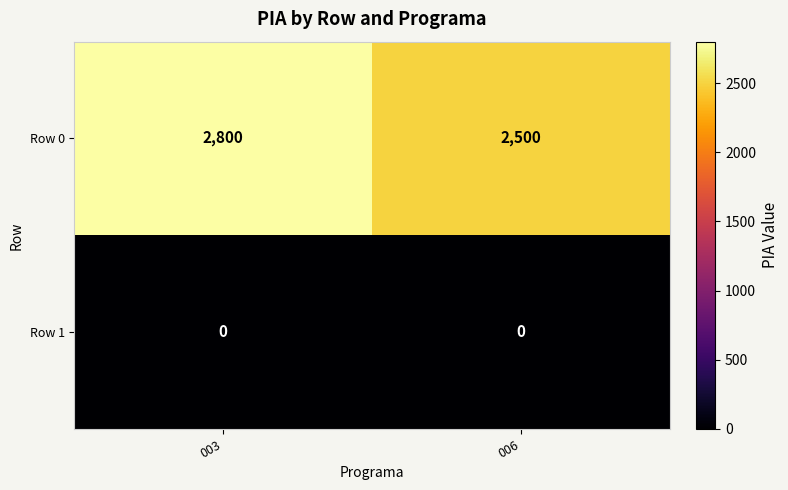

Reading right to left, transcribe all the data shown in this chart.

Row 0: 006=2500	003=2800
Row 1: 006=0	003=0